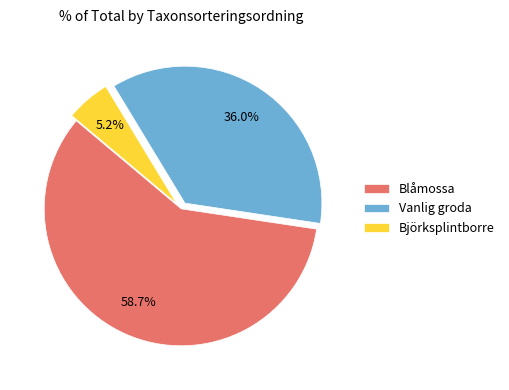

What percentage is the Blåmossa slice, to the nearest percent?

59%